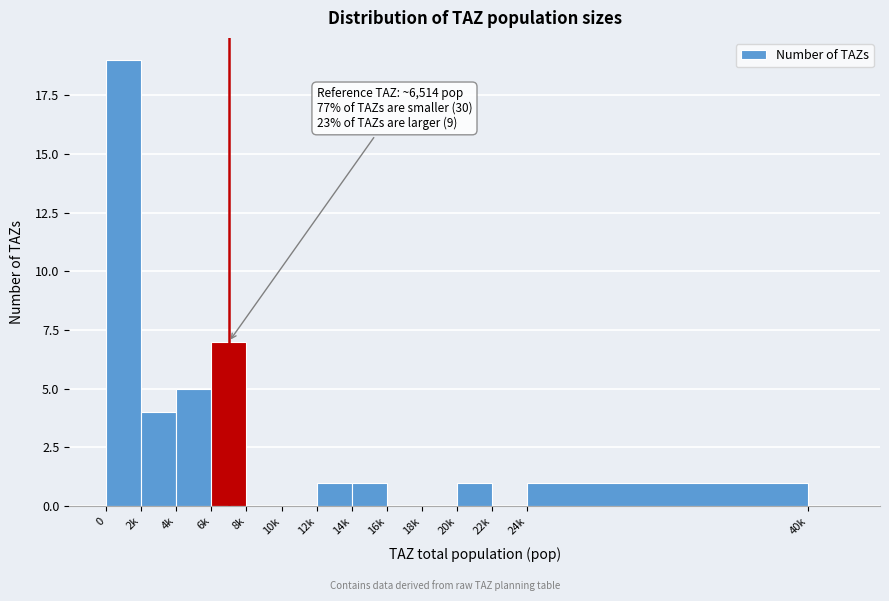

Reading right to left, what are all the values shown in this chart?

40k=0	24k=1	22k=0	20k=1	18k=0	16k=0	14k=1	12k=1	10k=0	8k=0	6k=7	4k=5	2k=4	0=19